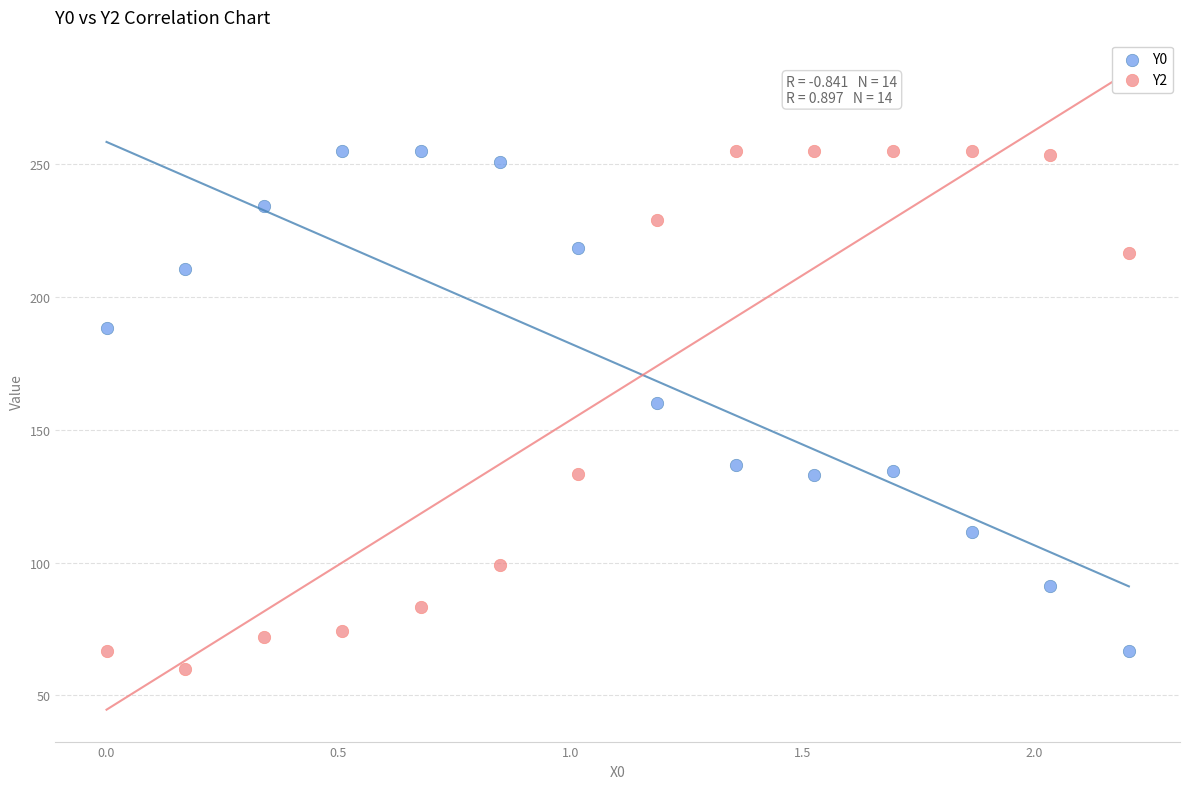

What is the X range (max minus min) for the scatter plot?

2.2